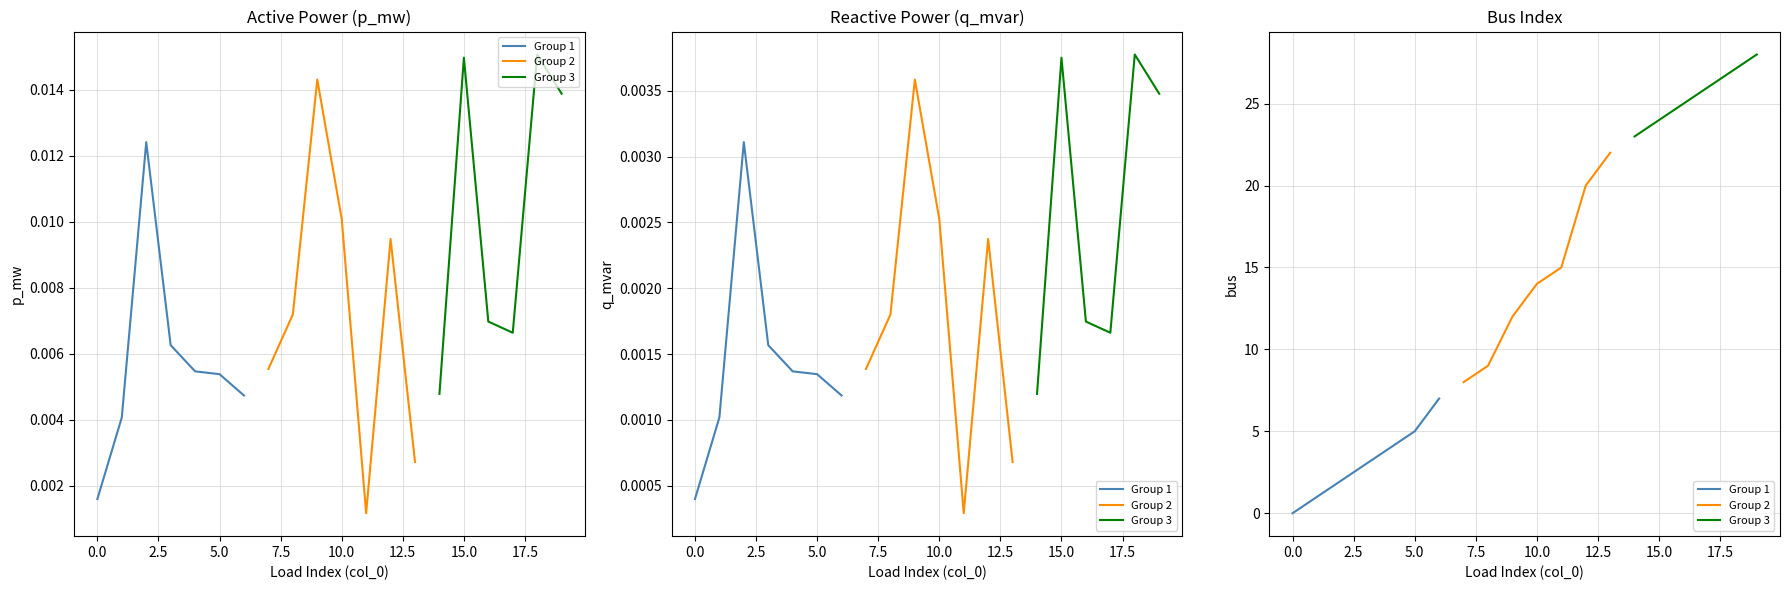

Reading right to left, list all the values displayed in this chart.

p_mw: 19=0.0	18=0.0	17=0.0	16=0.0	15=0.0	14=0.0	13=0.0	12=0.0	11=0.0	10=0.0	9=0.0	8=0.0	7=0.0	6=0.0	5=0.0	4=0.0	3=0.0	2=0.0	1=0.0	0=0.0
q_mvar: 19=0.0	18=0.0	17=0.0	16=0.0	15=0.0	14=0.0	13=0.0	12=0.0	11=0.0	10=0.0	9=0.0	8=0.0	7=0.0	6=0.0	5=0.0	4=0.0	3=0.0	2=0.0	1=0.0	0=0.0
bus: 19=28.0	18=27.0	17=26.0	16=25.0	15=24.0	14=23.0	13=22.0	12=20.0	11=15.0	10=14.0	9=12.0	8=9.0	7=8.0	6=7.0	5=5.0	4=4.0	3=3.0	2=2.0	1=1.0	0=0.0